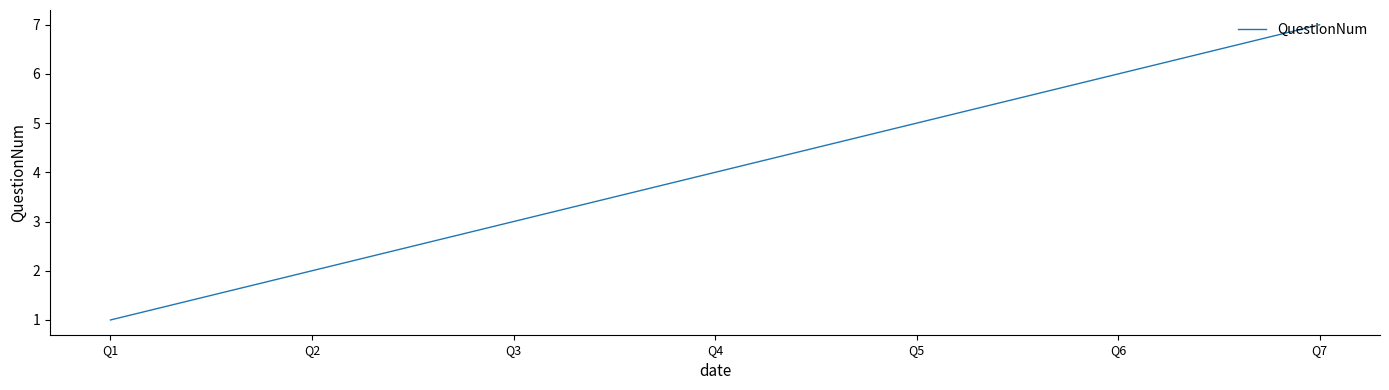

Between Q4 and Q3, which is larger?

Q4